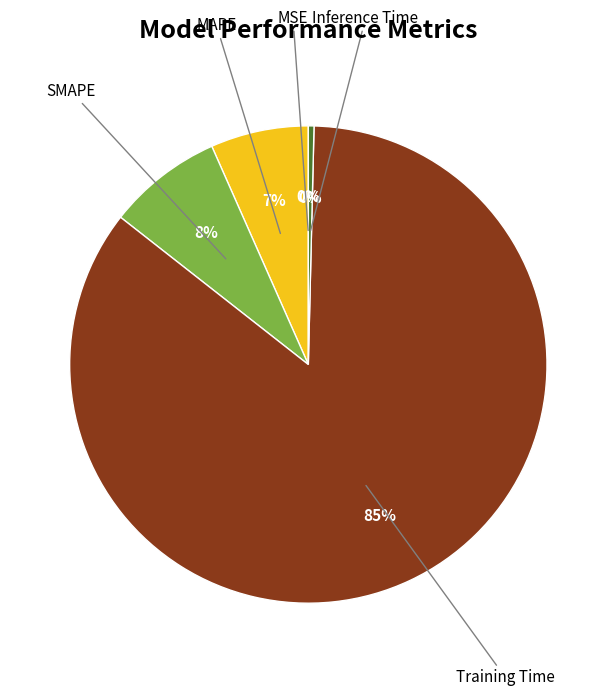

Is there a majority slice in this chart?

Yes